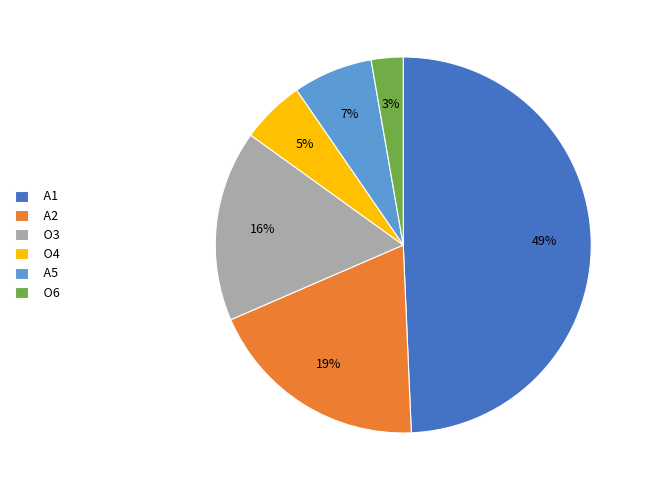

To the nearest percent, what is the average slice percentage?

17%